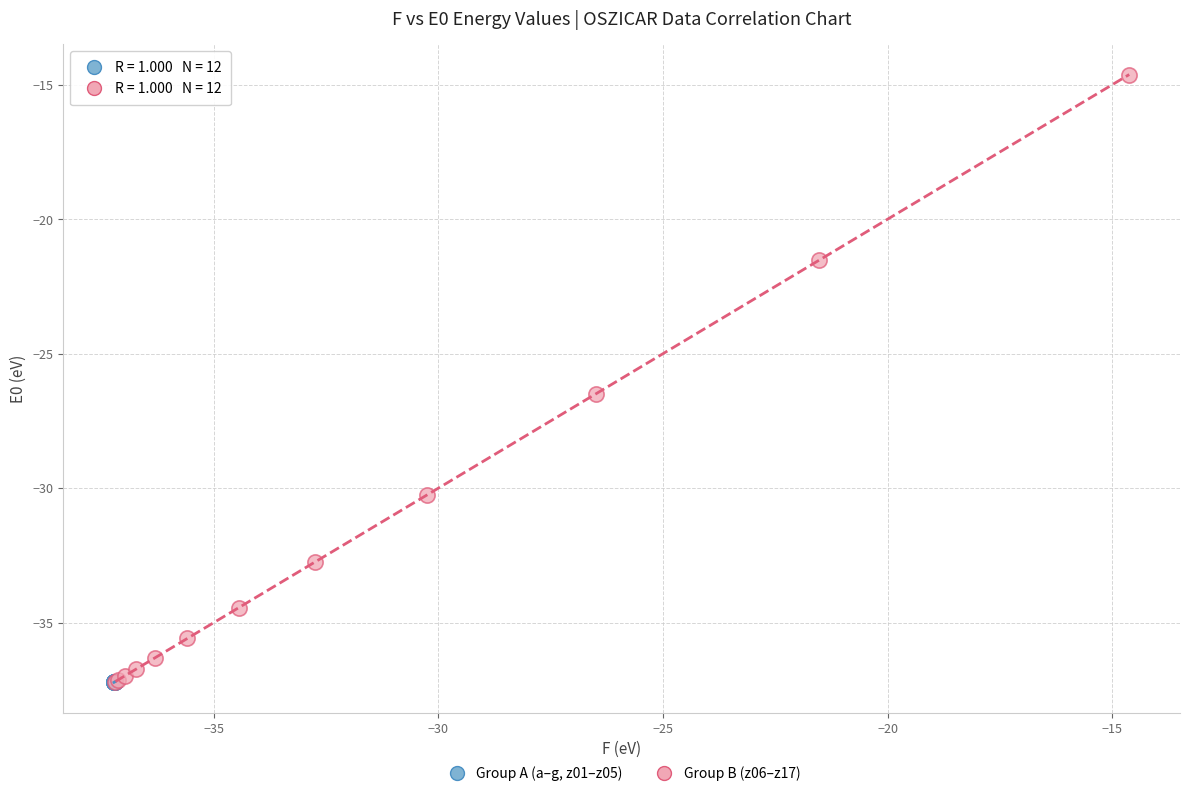

Which series has the widest spread of Y values?

Group B (z06–z17)